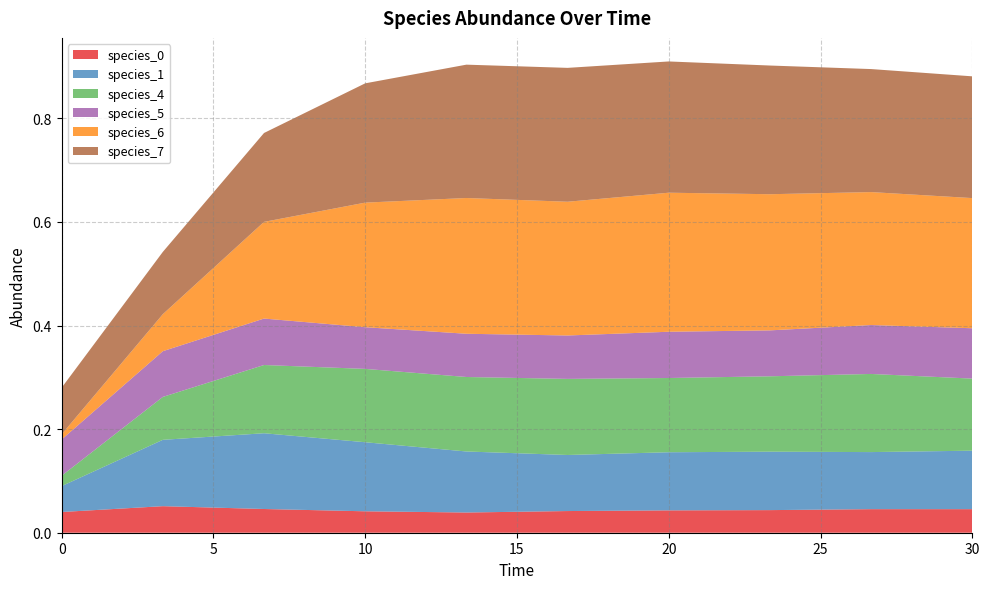

Reading left to right, what are all the values shown in this chart?

species_0: 0.0	0.1	0.0	0.0	0.0	0.0	0.0	0.0	0.0	0.0
species_1: 0.1	0.1	0.1	0.1	0.1	0.1	0.1	0.1	0.1	0.1
species_4: 0.0	0.1	0.1	0.1	0.1	0.1	0.1	0.1	0.2	0.1
species_5: 0.1	0.1	0.1	0.1	0.1	0.1	0.1	0.1	0.1	0.1
species_6: 0.0	0.1	0.2	0.2	0.3	0.3	0.3	0.3	0.3	0.3
species_7: 0.1	0.1	0.2	0.2	0.3	0.3	0.3	0.2	0.2	0.2